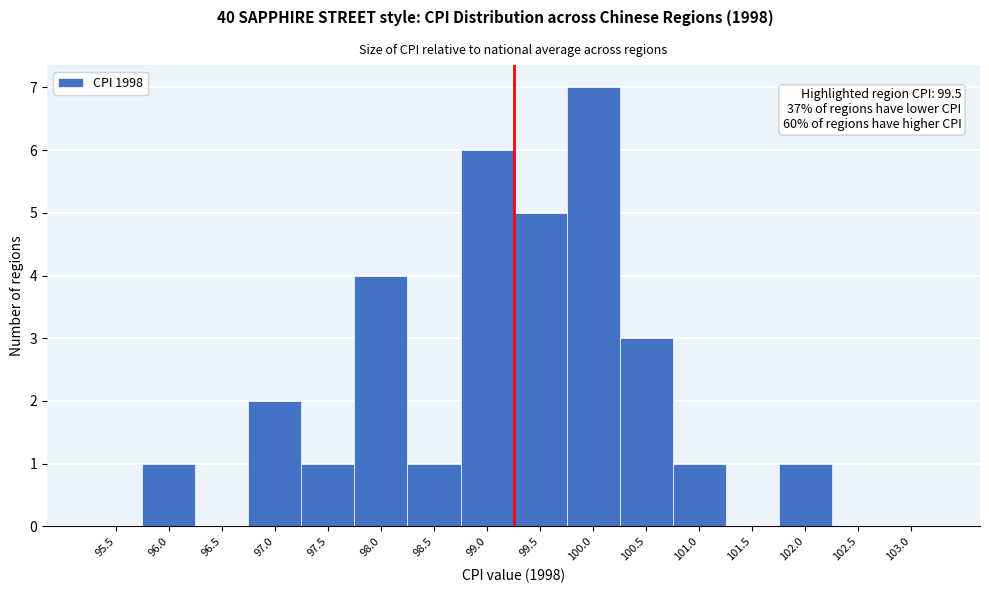

Reading left to right, extract all data points from this chart.

95.5=0	96.0=1	96.5=0	97.0=2	97.5=1	98.0=4	98.5=1	99.0=6	99.5=5	100.0=7	100.5=3	101.0=1	101.5=0	102.0=1	102.5=0	103.0=0